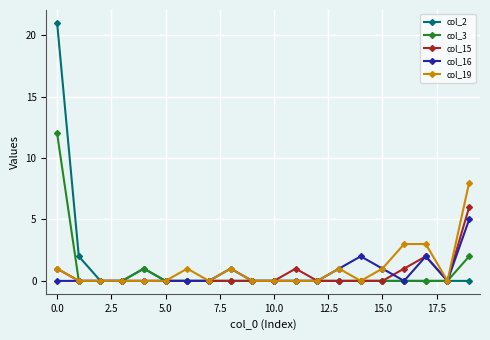

Does the chart display data point markers on the line(s)?

Yes